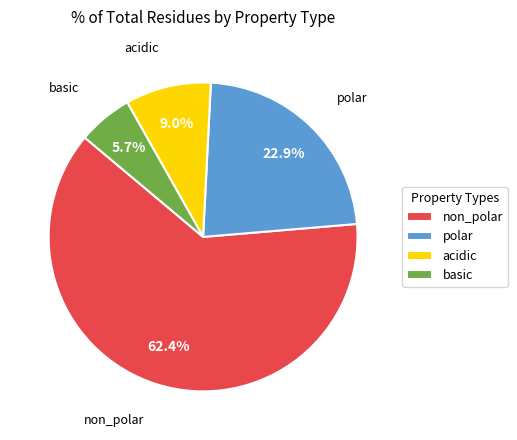

To the nearest percent, what is the average slice percentage?

25%